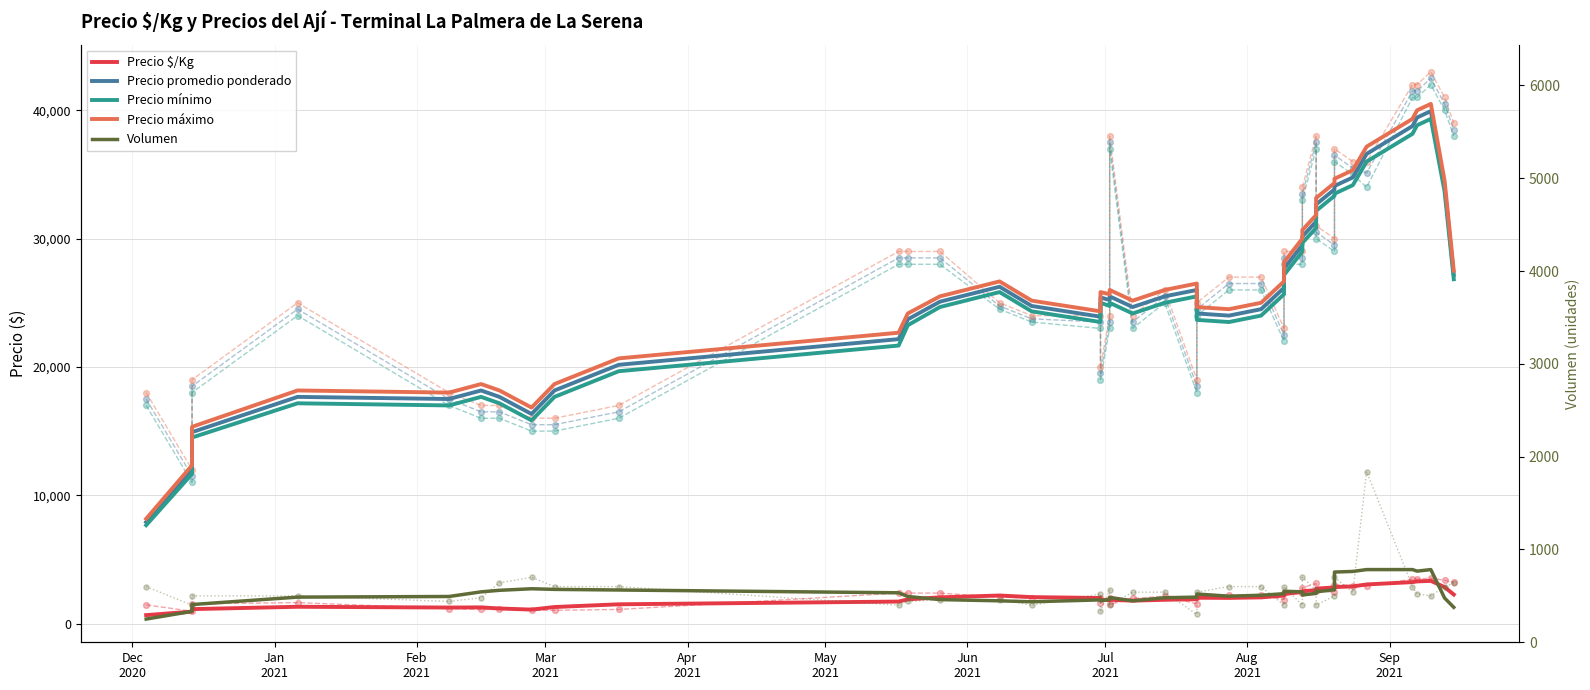

Which series reaches the maximum Y coordinate?

Precio máximo